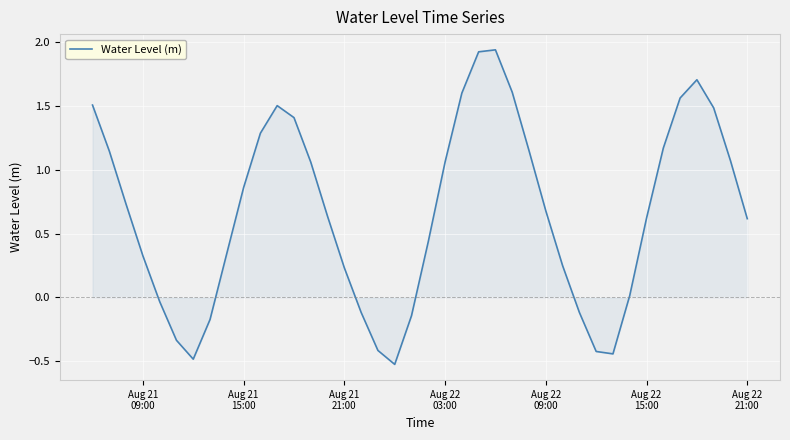

What is the difference between the maximum and minimum values?

2.5